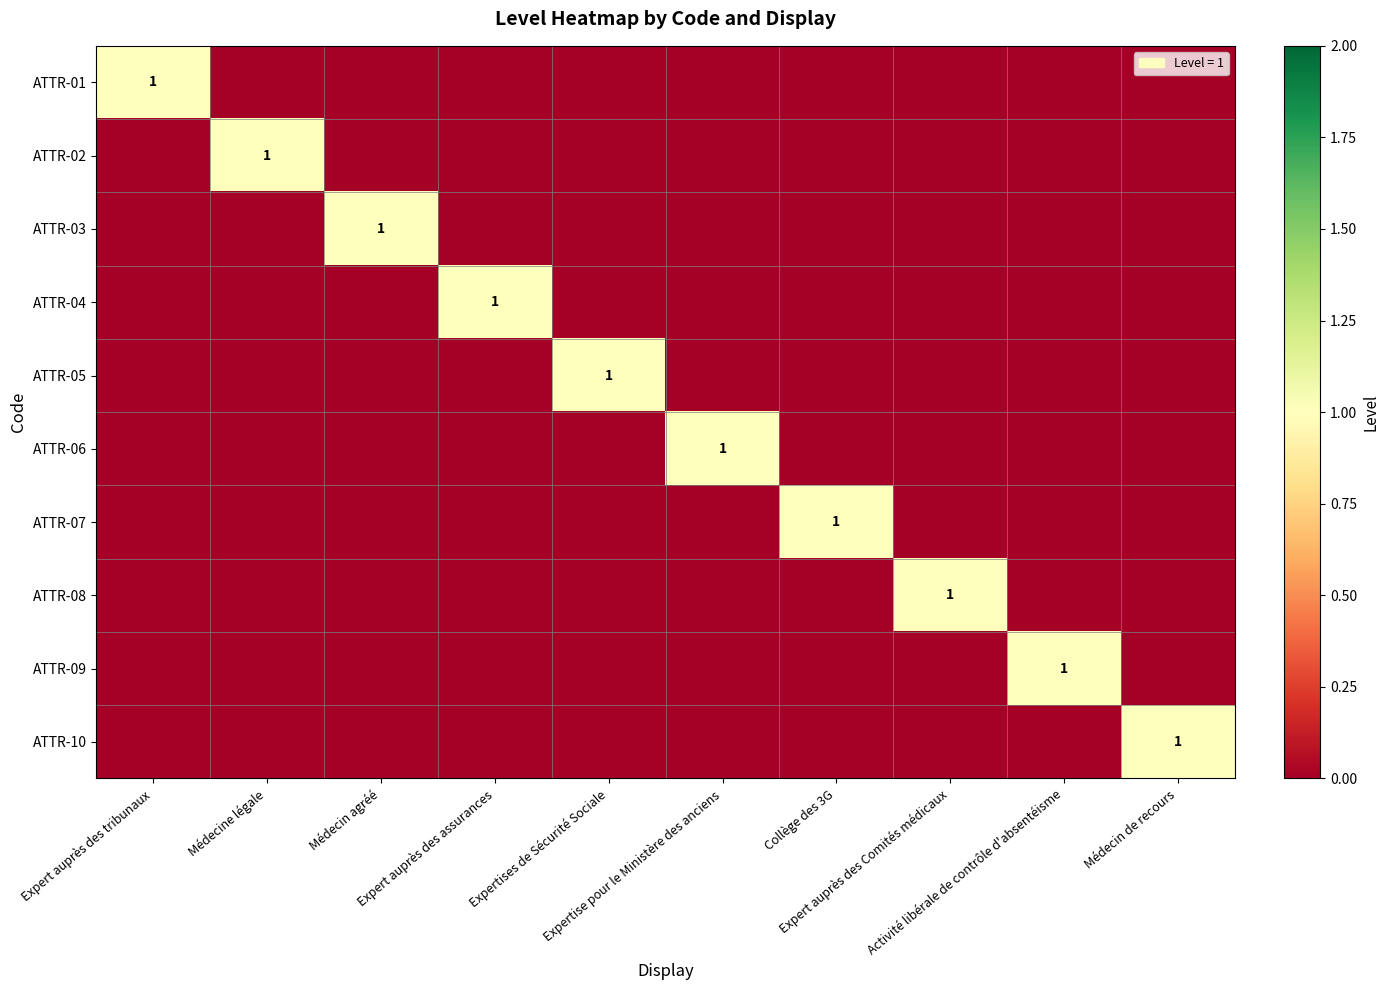

Which category has the highest value in the ATTR-05 series?

Expertises de Sécurité Sociale